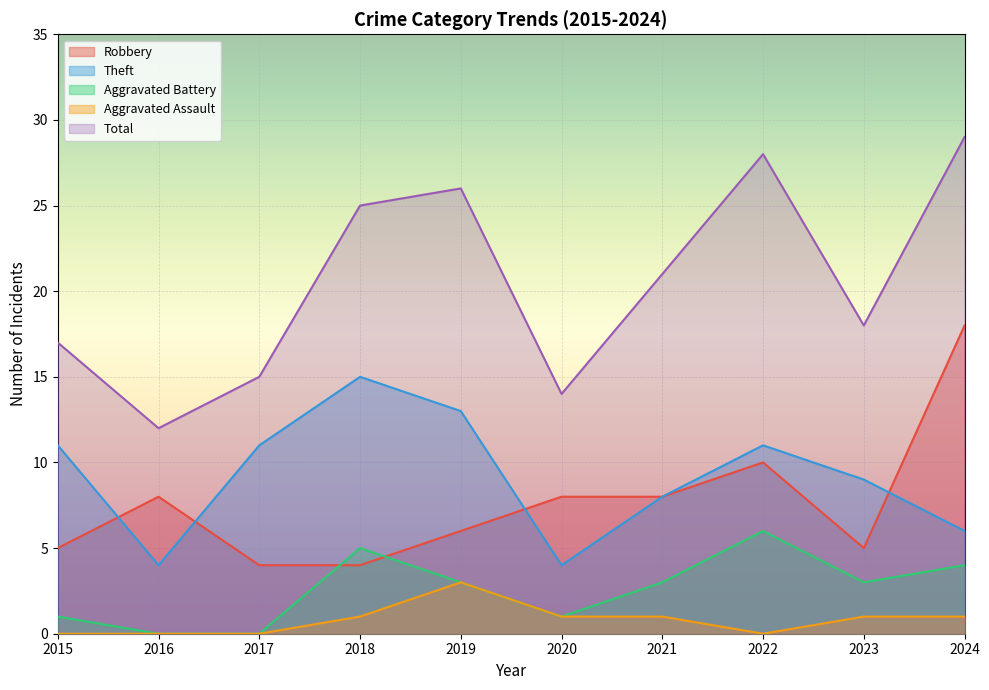

At which category does Aggravated Assault reach its first local valley?

2022